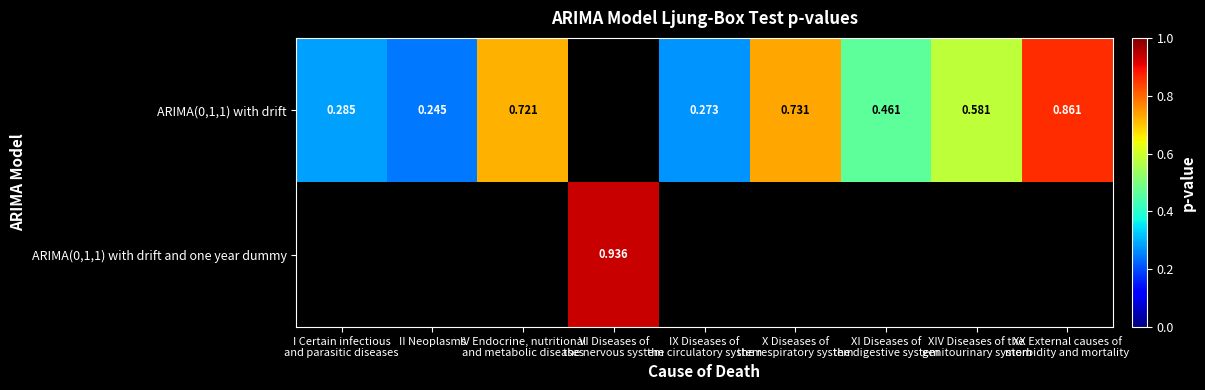

Between XI Diseases of
the digestive system and IX Diseases of
the circulatory system, which is larger?

XI Diseases of
the digestive system